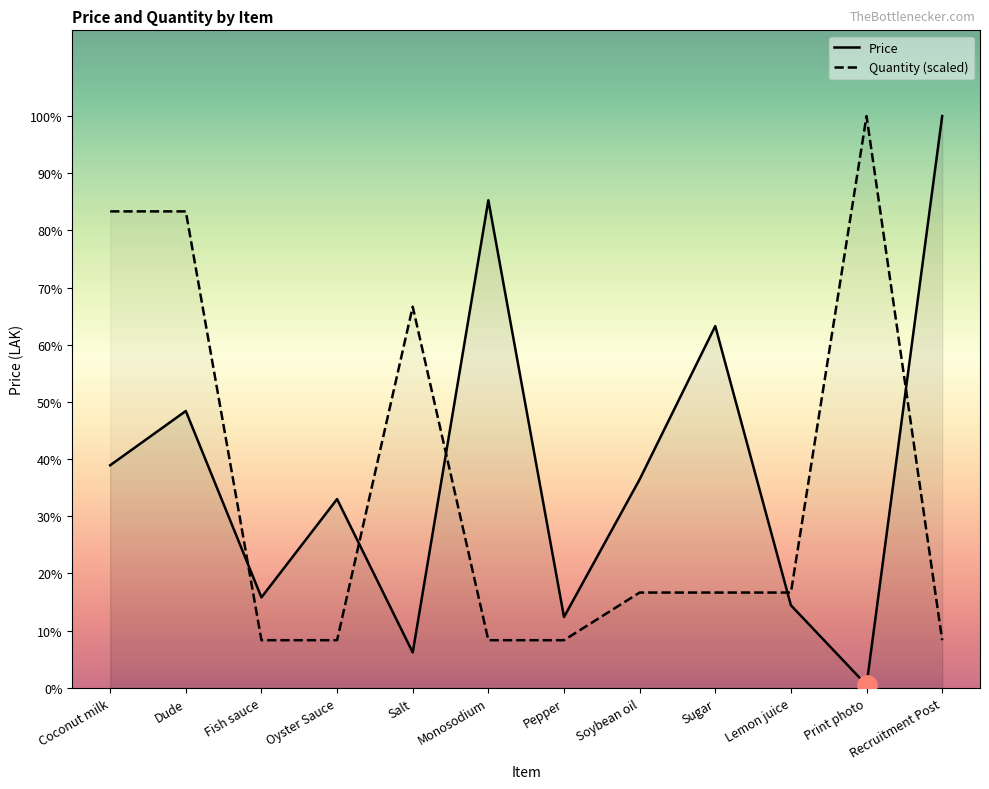

What is the difference between the maximum and minimum values in the Quant series?

666416.7